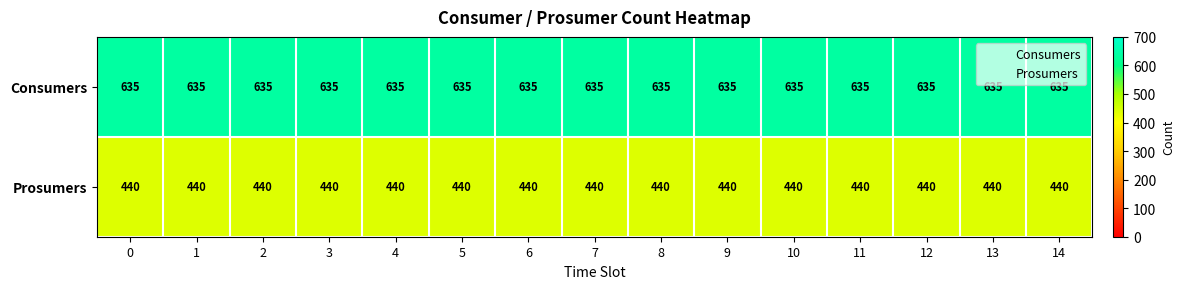

At how many categories does at least one series exceed 595?

15